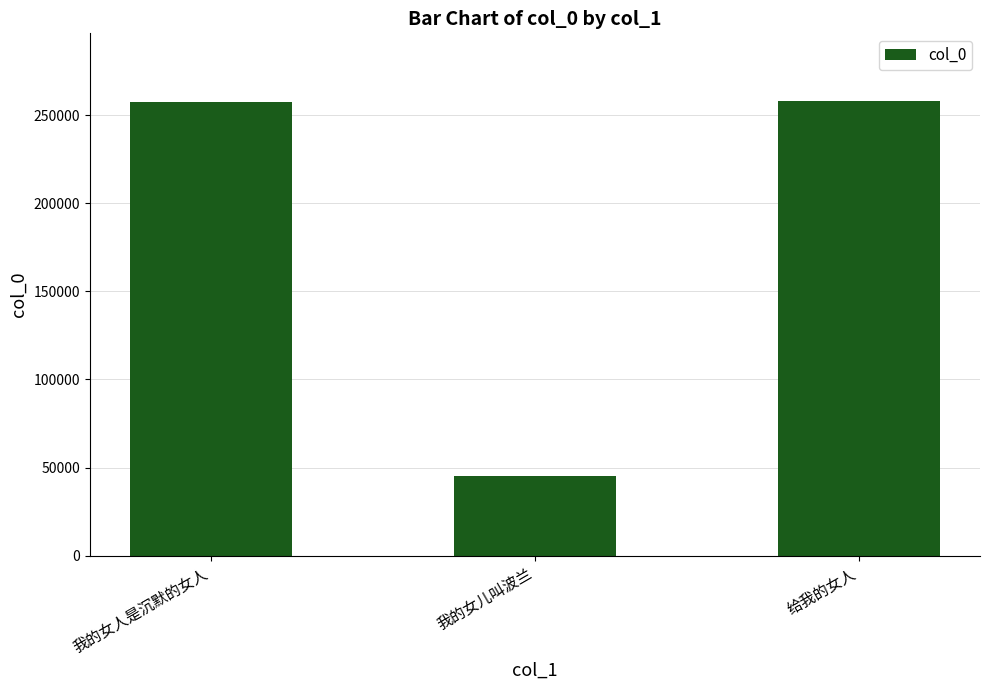

What is the smallest value displayed?

45052